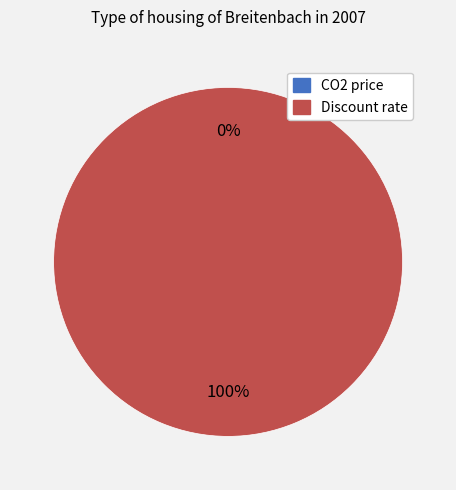

The CO2 price slice represents 1% of the pie. True or false?

False